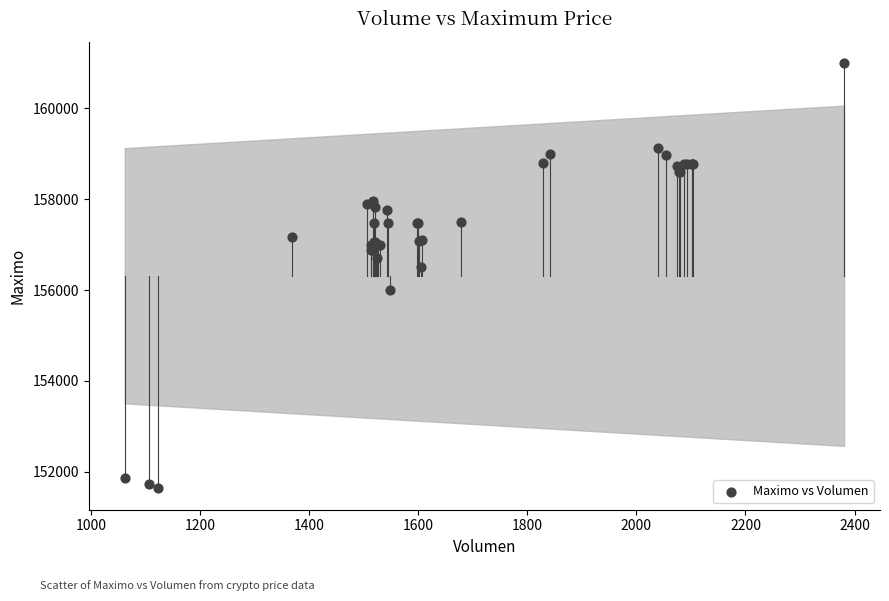

What Y value in the scatter plot is closest to 156316?

156500